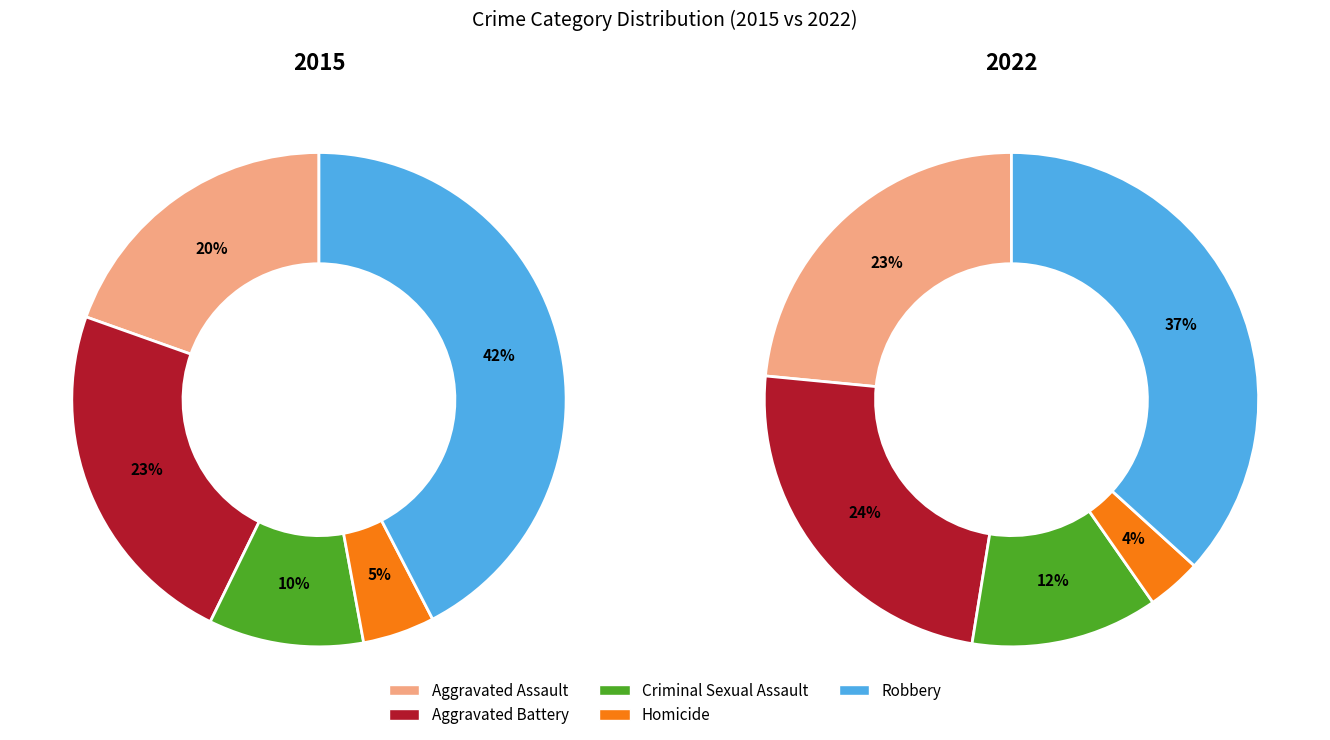

To the nearest percent, what is the average slice percentage?

20%